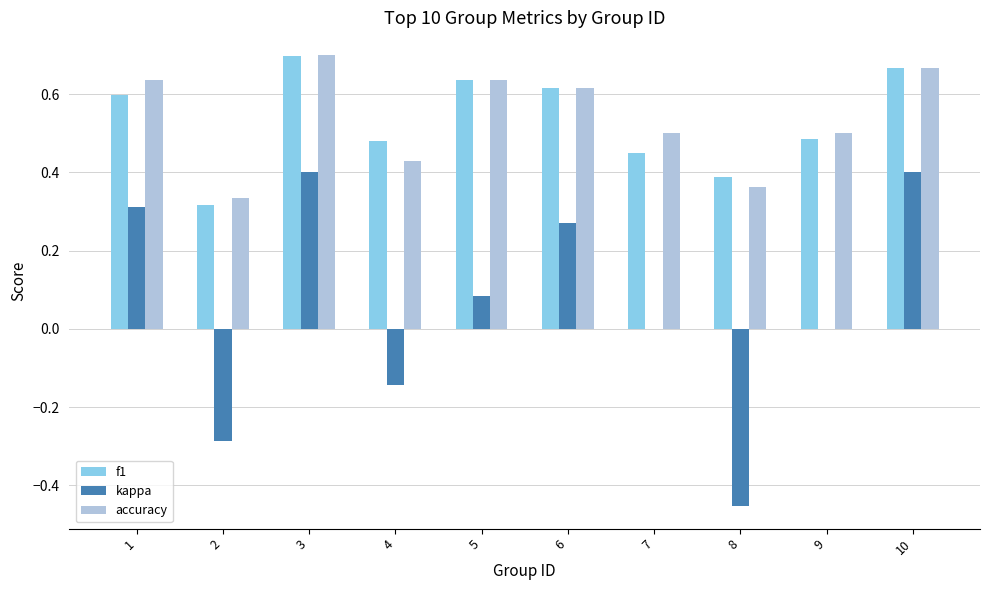

What are all the series names shown in the legend?

f1, kappa, accuracy